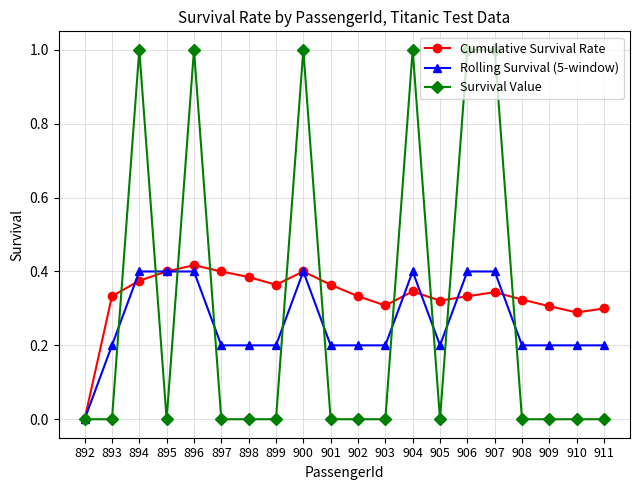

How many data points does each series have?

20